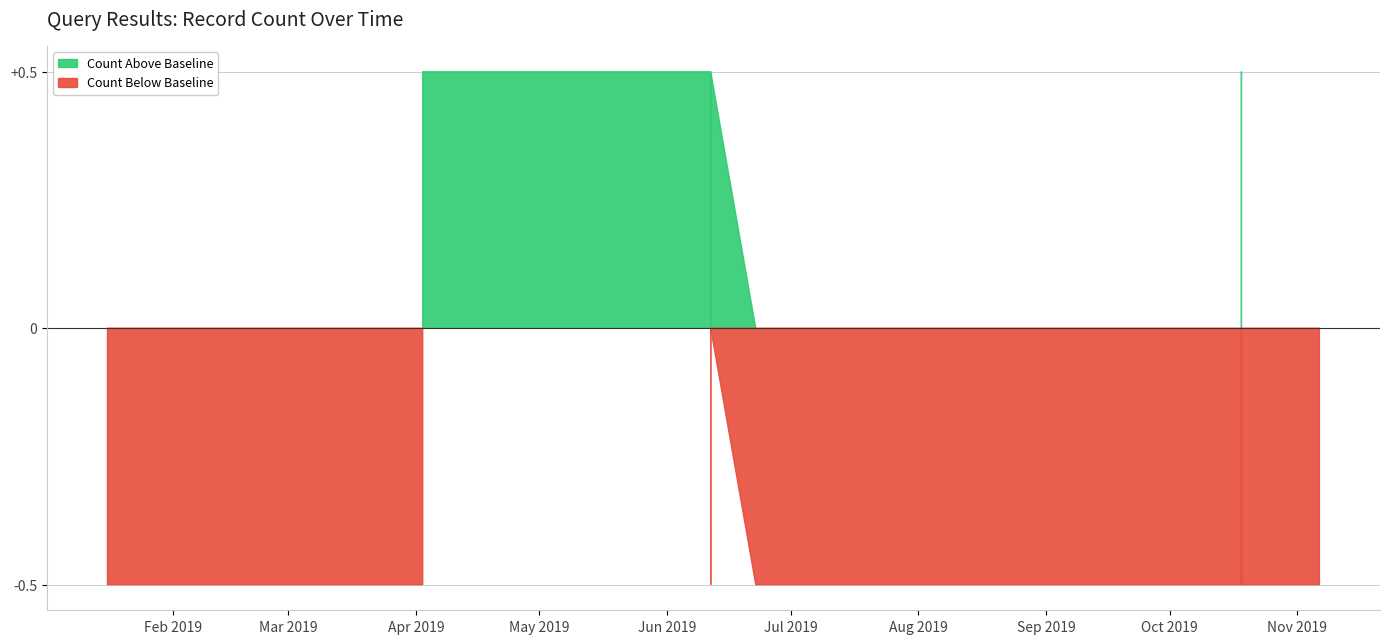

Reading left to right, extract all data points from this chart.

1	1	2	2	1	2	1	1	2	1	1